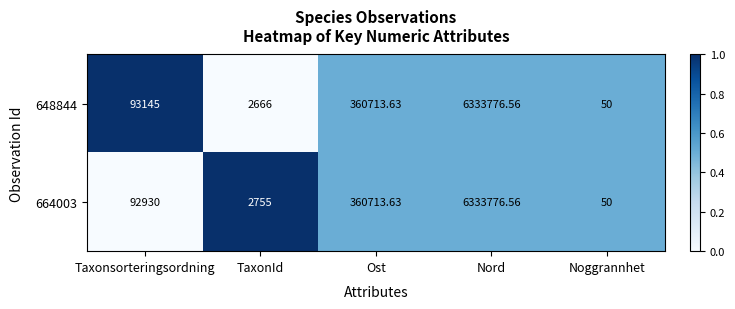

Where is 664003 nearest to the value 3166913?

Ost